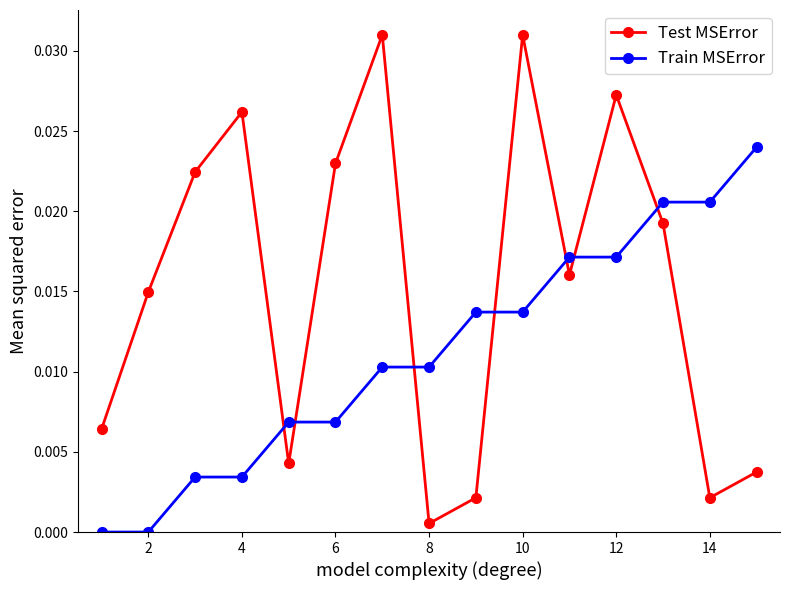

How many distinct data groups are displayed?

2